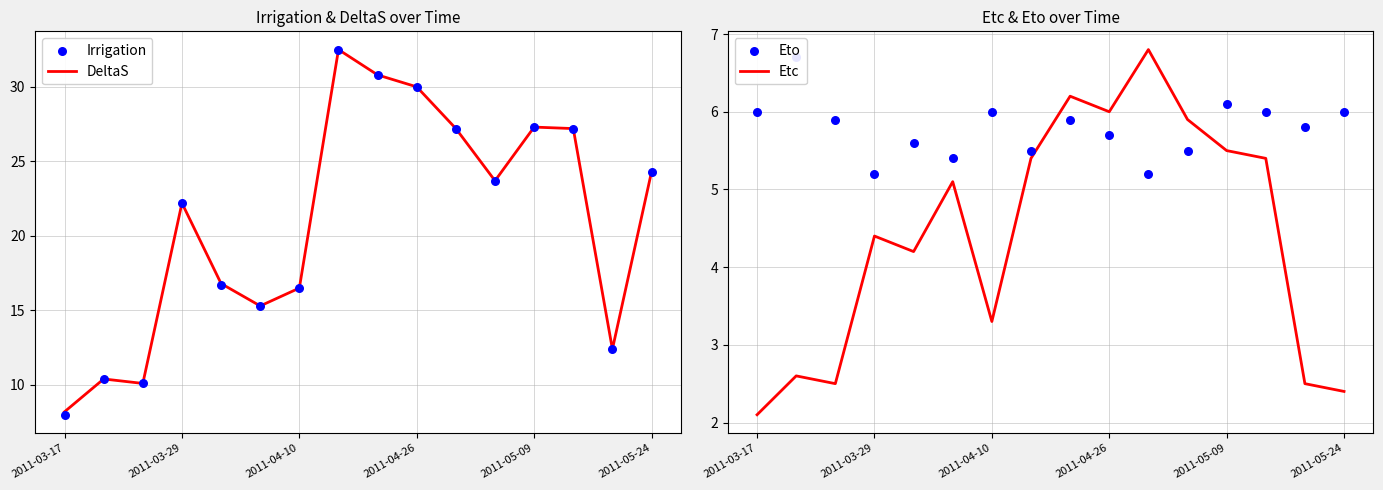

At how many categories does at least one series exceed 2?

16